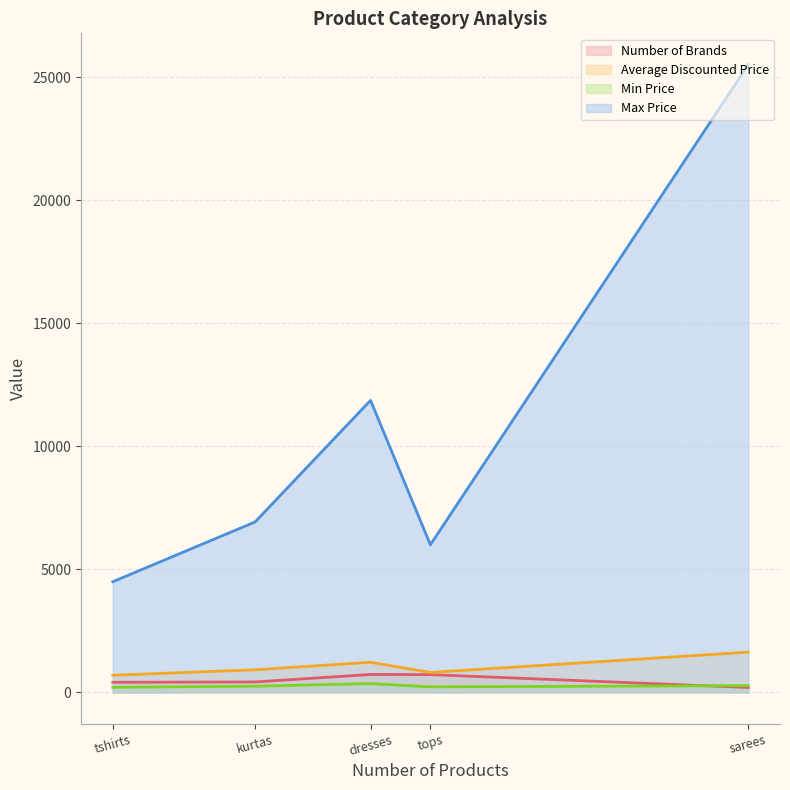

What is the difference between the Max Price values at sarees and tshirts?

21016.0